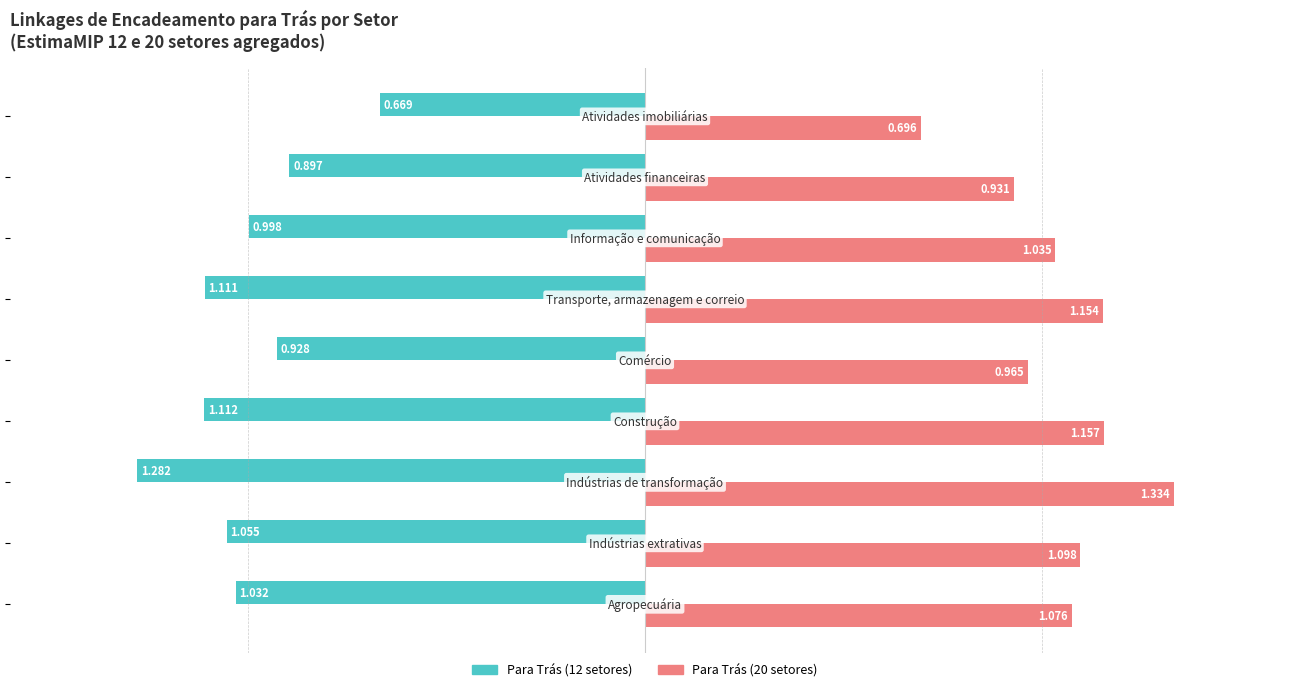

Reading right to left, what are all the values shown in this chart?

Para Trás (12 setores): -0.7	-0.9	-1.0	-1.1	-0.9	-1.1	-1.3	-1.1	-1.0
Para Trás (20 setores): 0.7	0.9	1.0	1.2	1.0	1.2	1.3	1.1	1.1